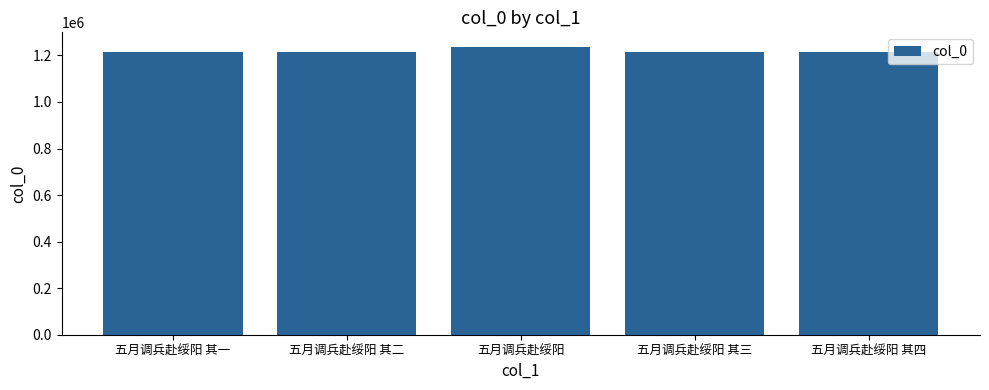

What is the sum of all values?

6100615